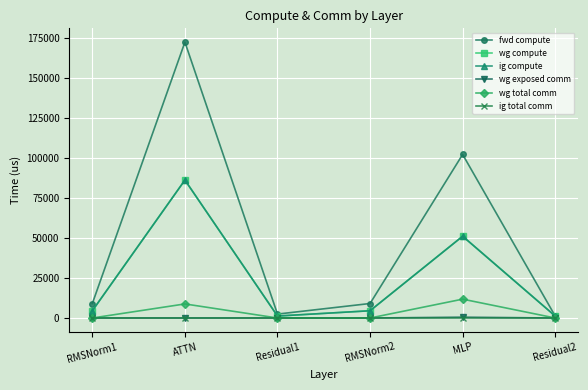

Which series has the widest spread of values?

fwd compute